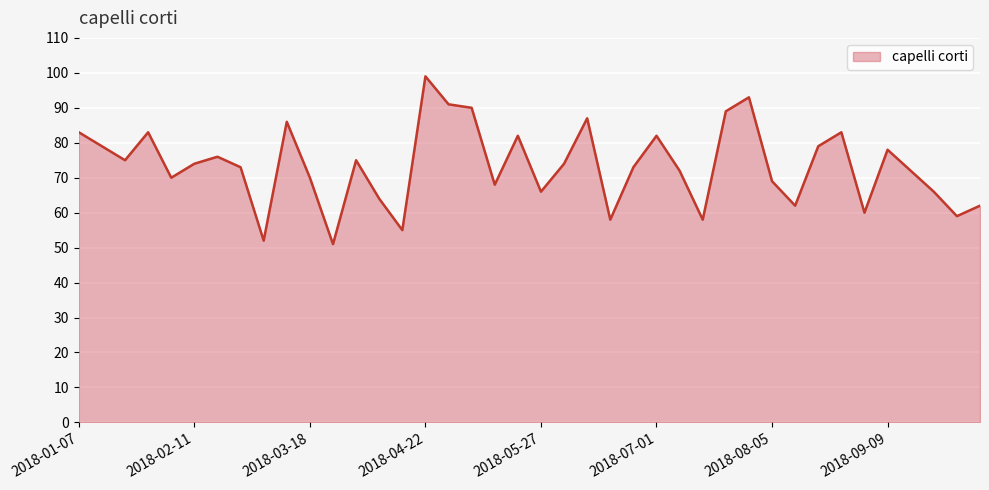

What is the maximum value shown in the chart?

99